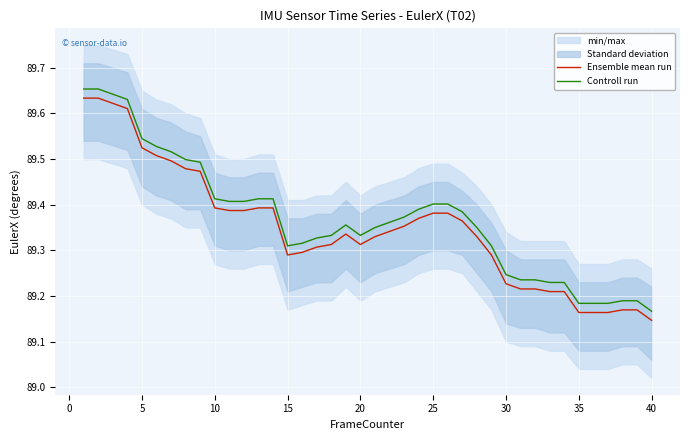

List the series in order of their overall mean, lowest first.

Ensemble mean run, Controll run